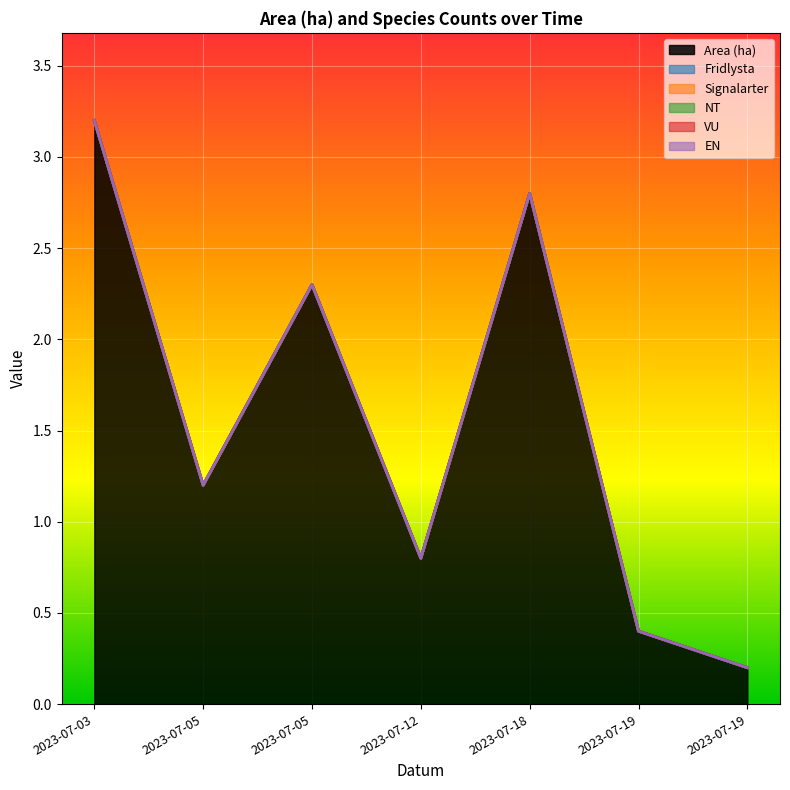

How many data points does each series have?

7